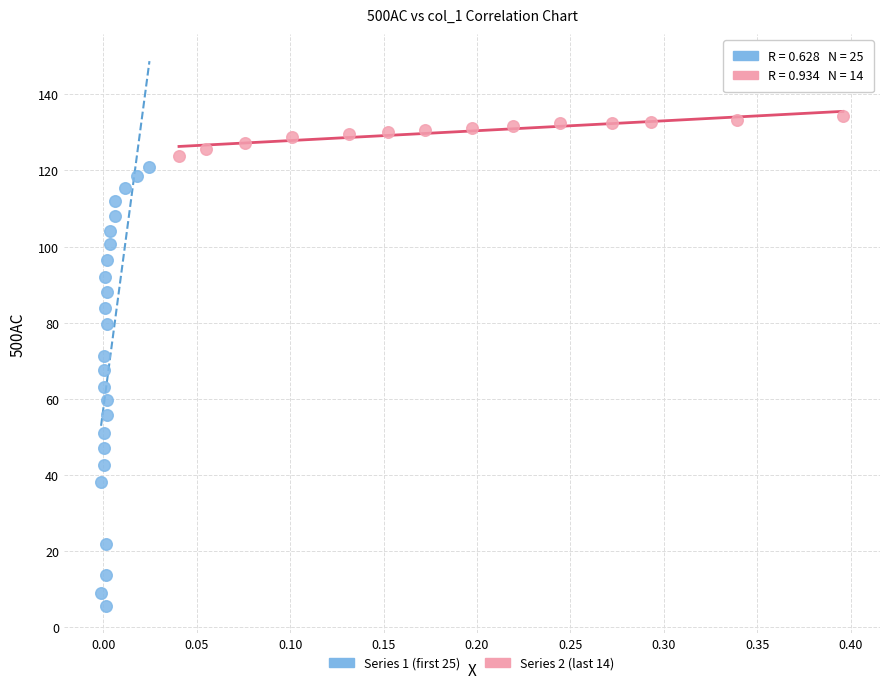

Which series reaches the maximum Y coordinate?

Series 2 (last 14)